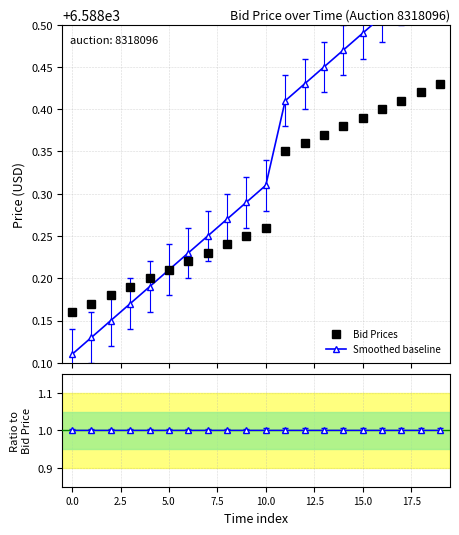

True or false: Bid Prices has more than 2 interior local peaks.

False